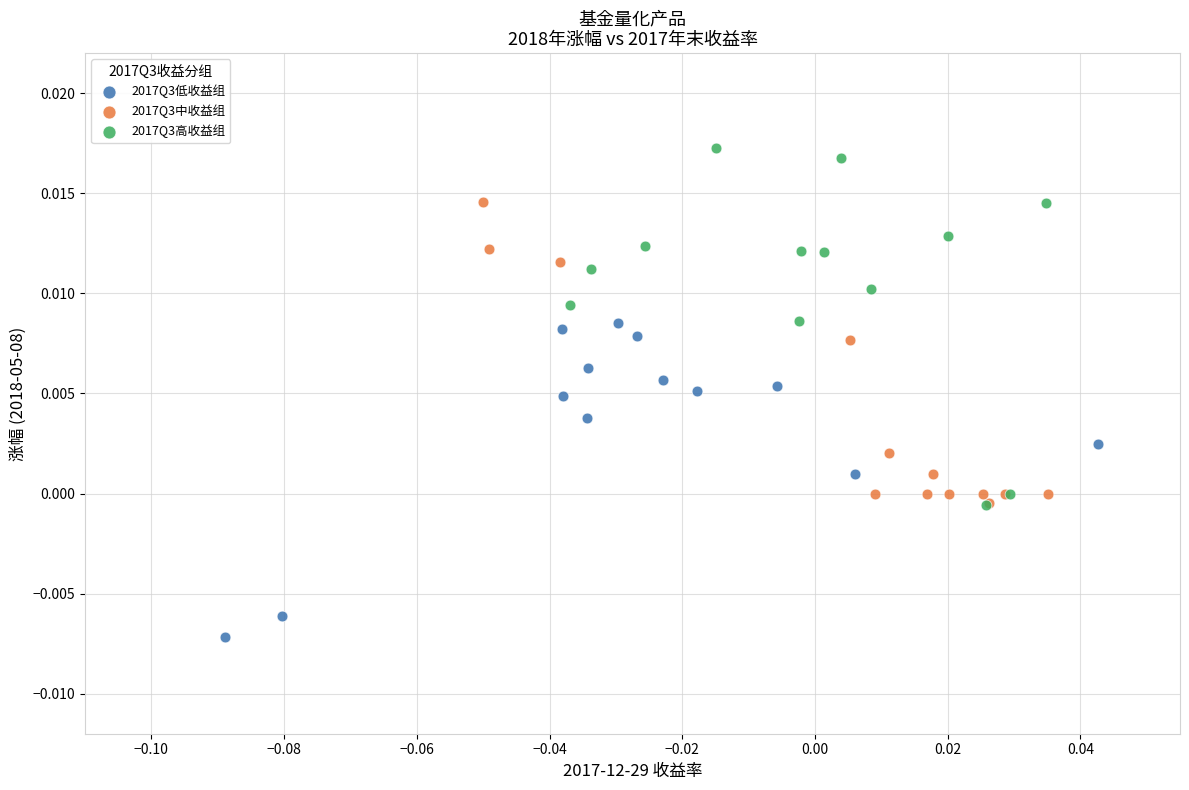

Which series contains the highest Y value?

2017Q3高收益组